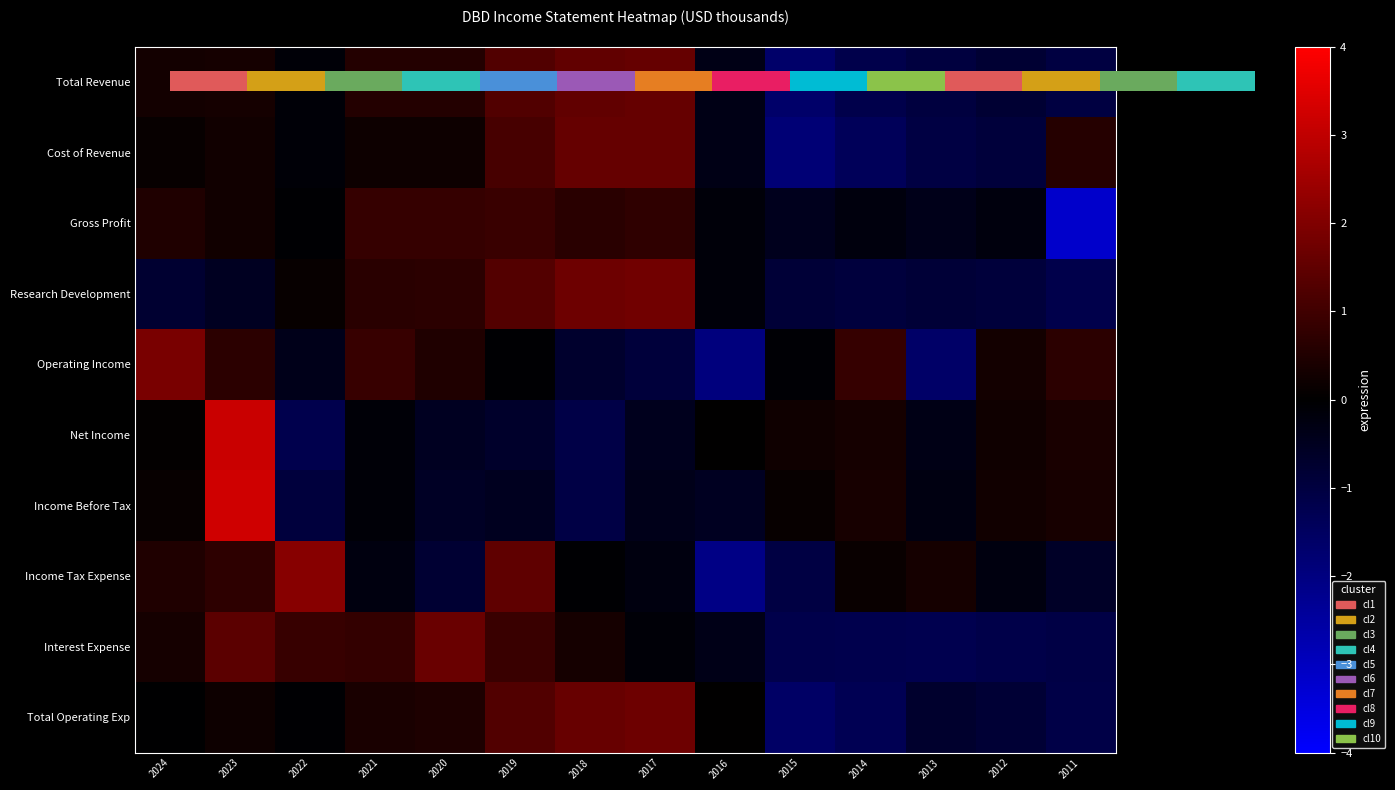

How many data points does each series have?

14